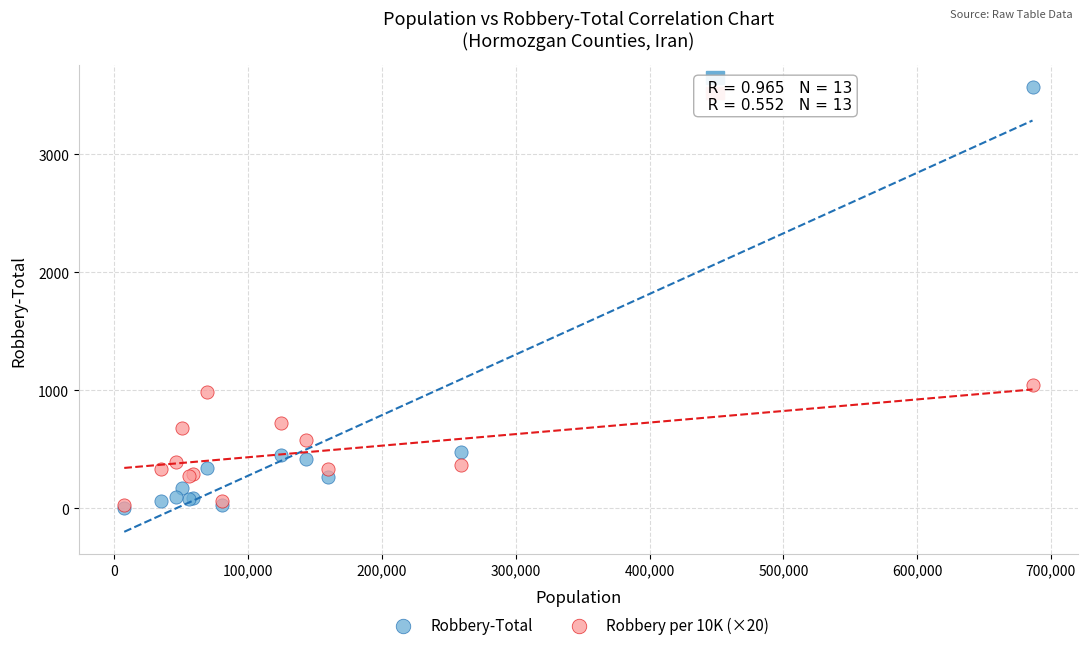

What are all the series names shown in the legend?

Robbery-Total, Robbery per 10K (×20)